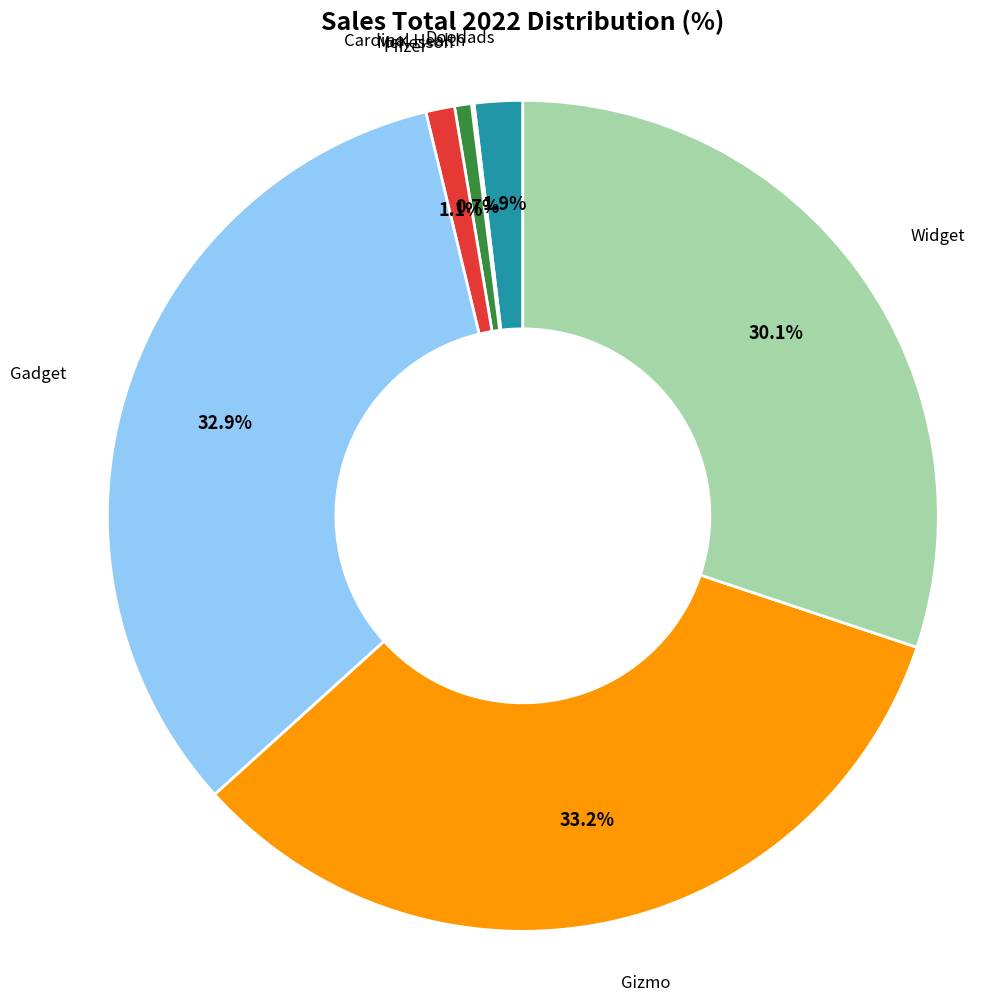

To the nearest percent, what is the combined percentage of McKesson and Widget?

31%